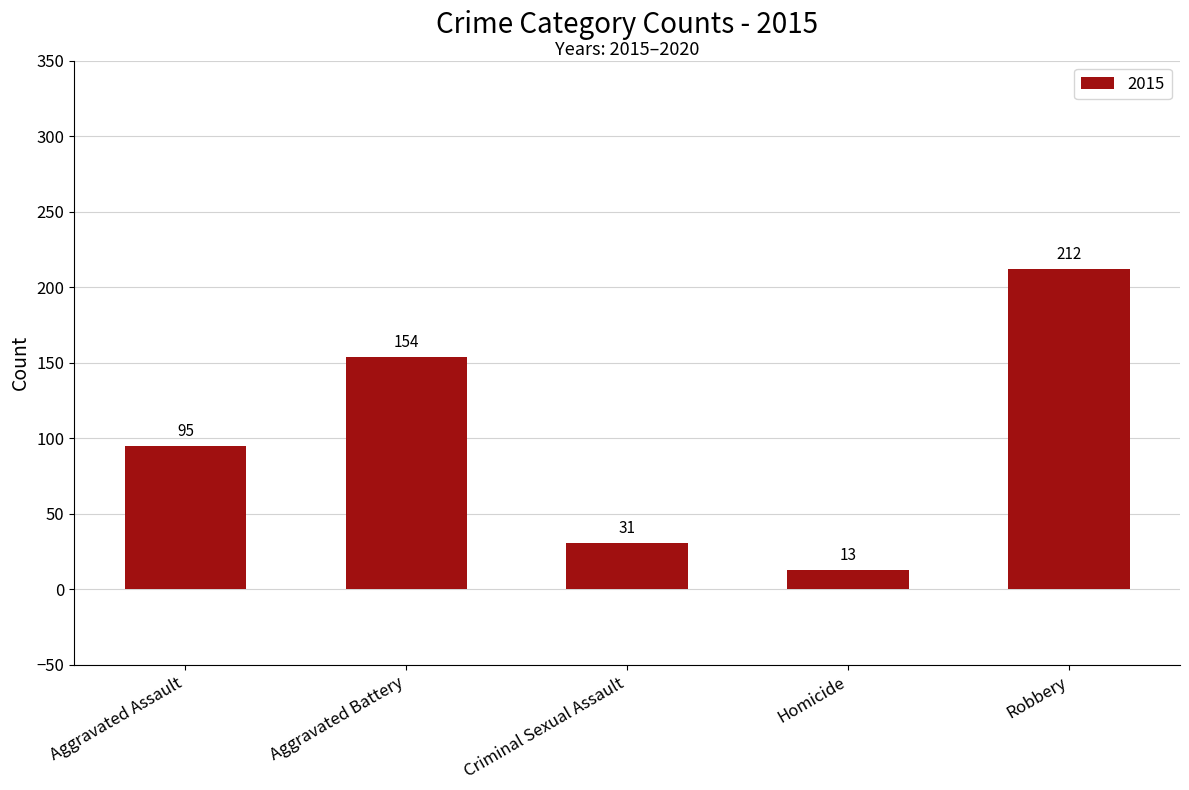

What is the maximum value shown in the chart?

212